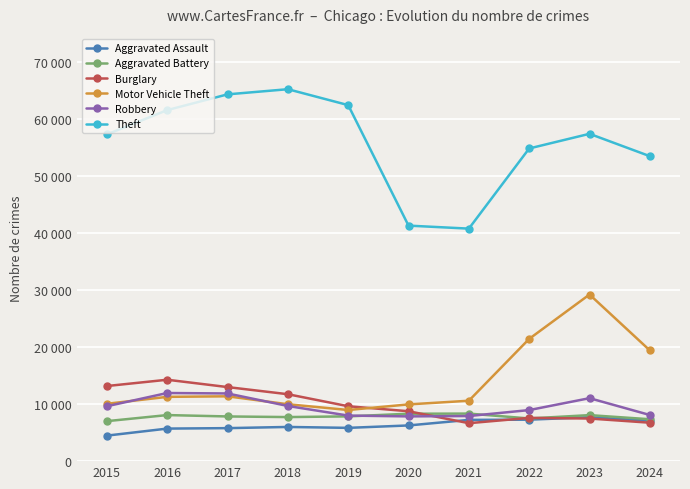

True or false: Theft and Aggravated Battery cross at least once.

False